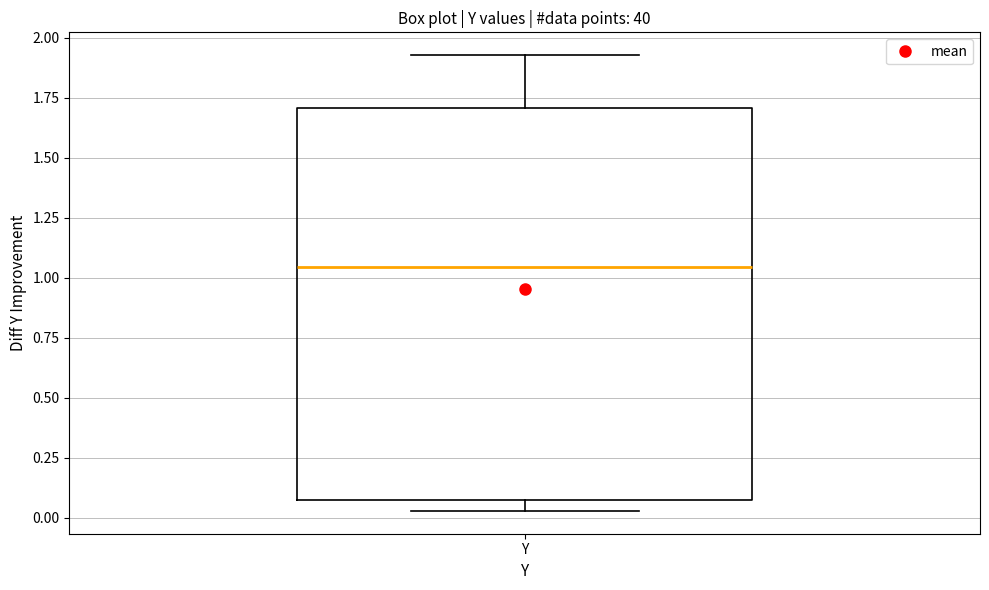

Where is the lower edge of the box for Y on the y-axis? The values are not printed on the chart, so give them approximately, as read against the axis.

0.10